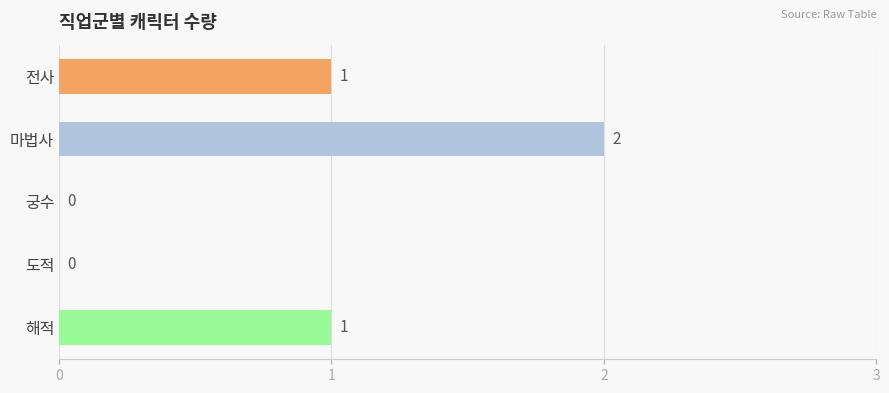

The value at 마법사 is 3. True or false?

False